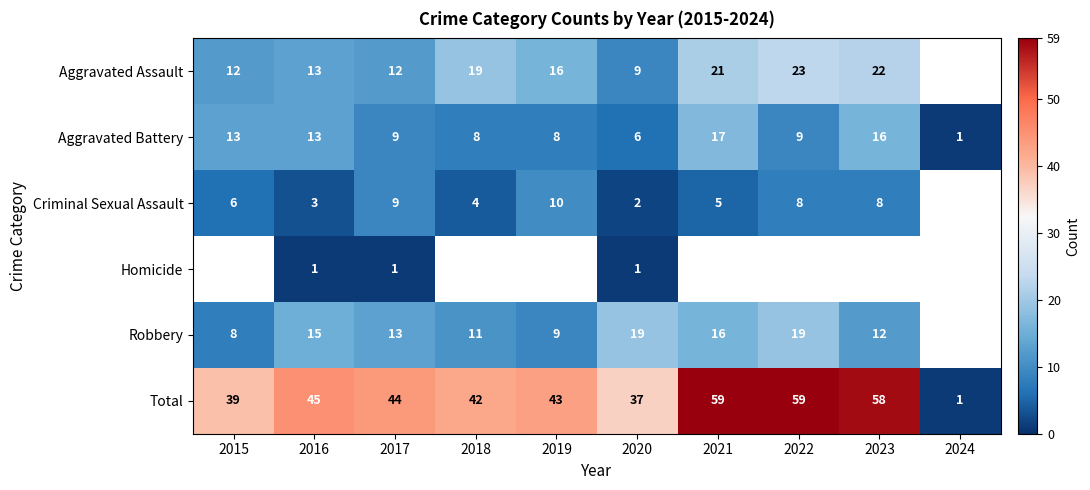

Which category has the highest value in the Aggravated Battery series?

2021